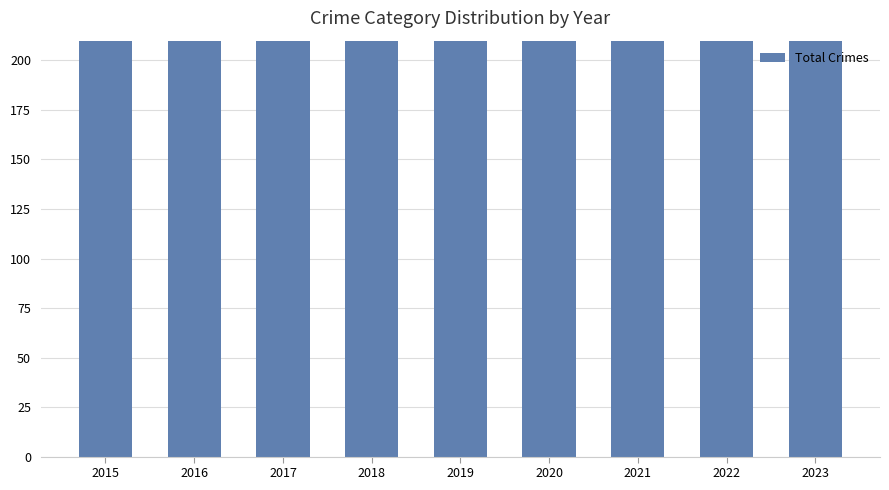

What is the smallest value displayed?

339